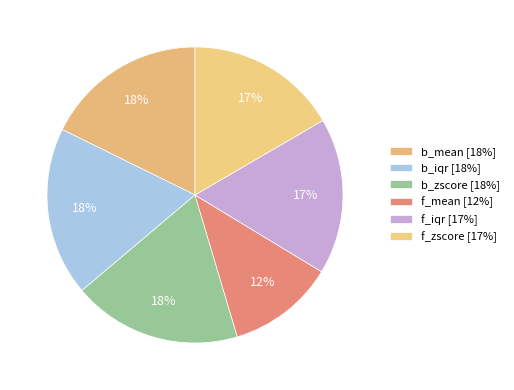

How many segments does this pie chart have?

6